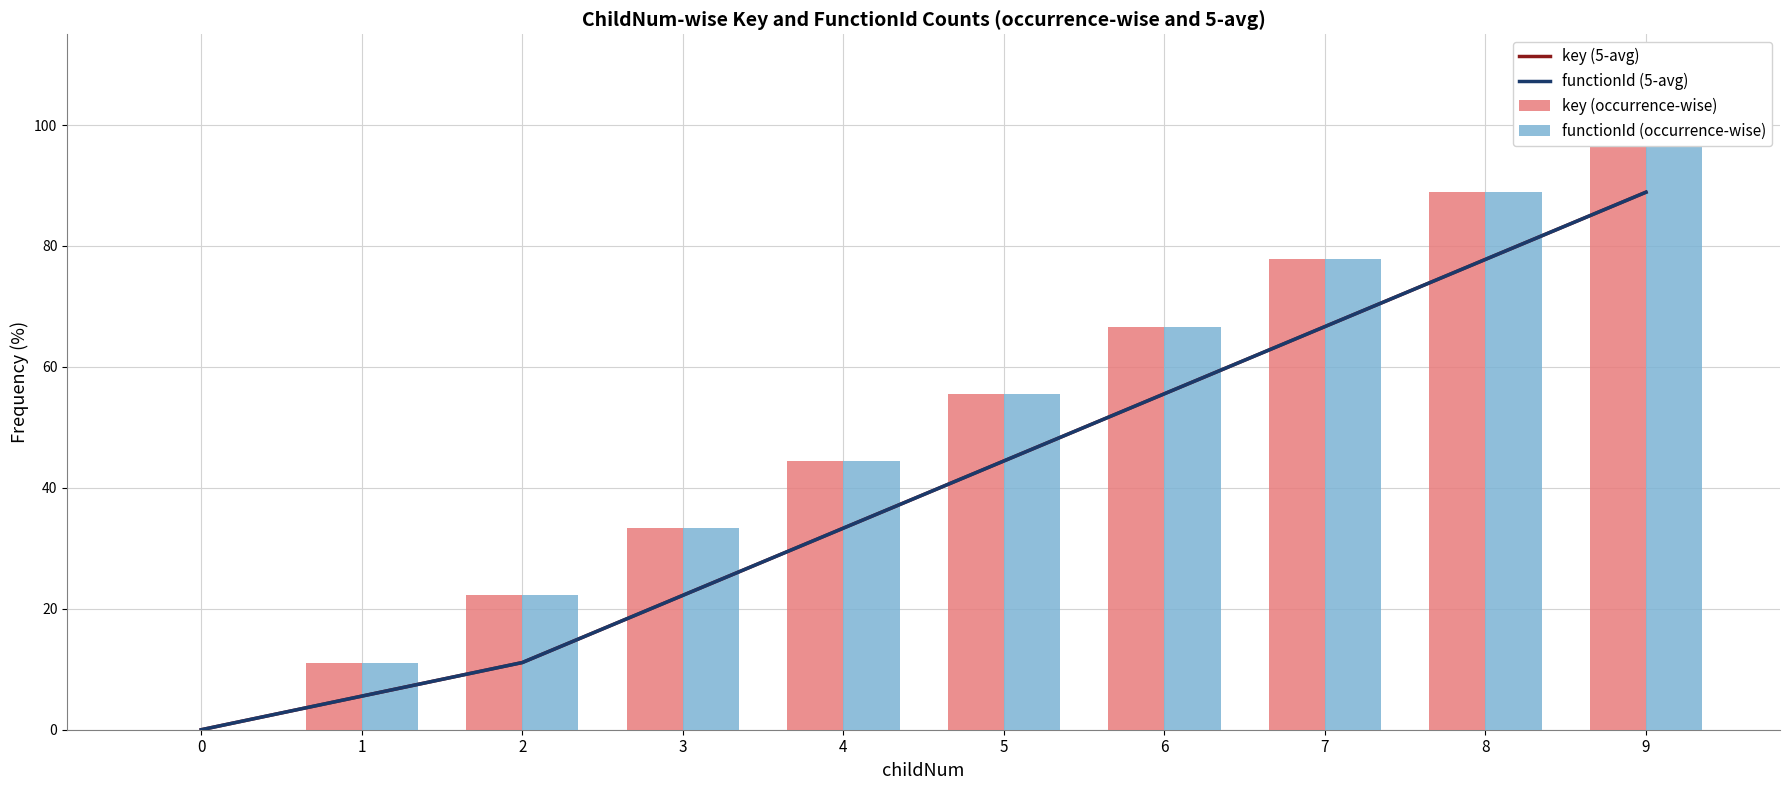

What are all the series names shown in the legend?

key (5-avg), functionId (5-avg), key (occurrence-wise), functionId (occurrence-wise)